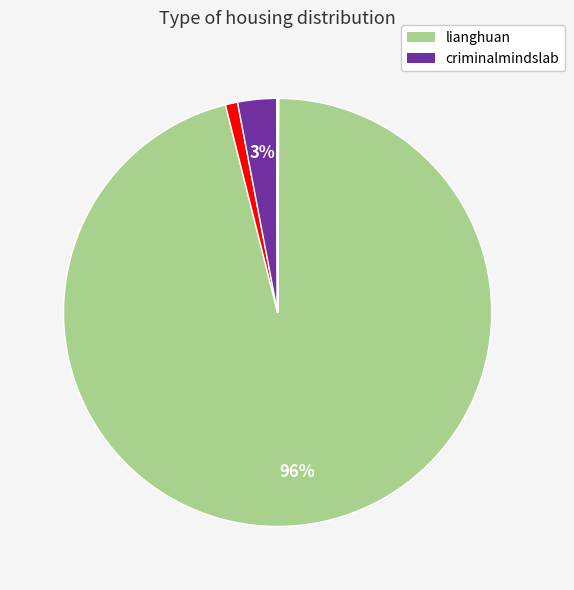

Is there a majority slice in this chart?

Yes